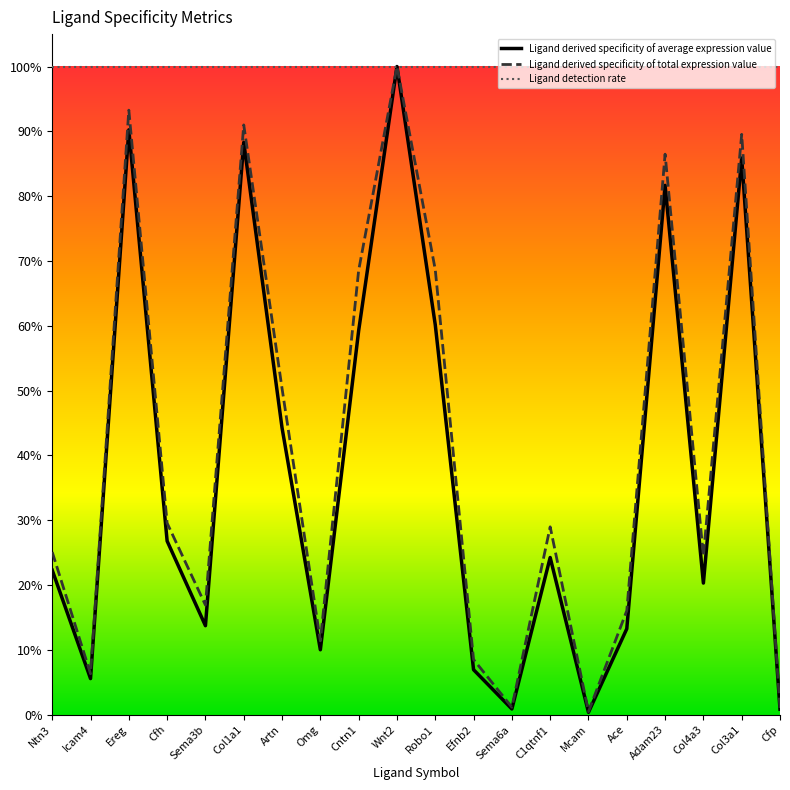

Does the chart have visible grid lines?

No